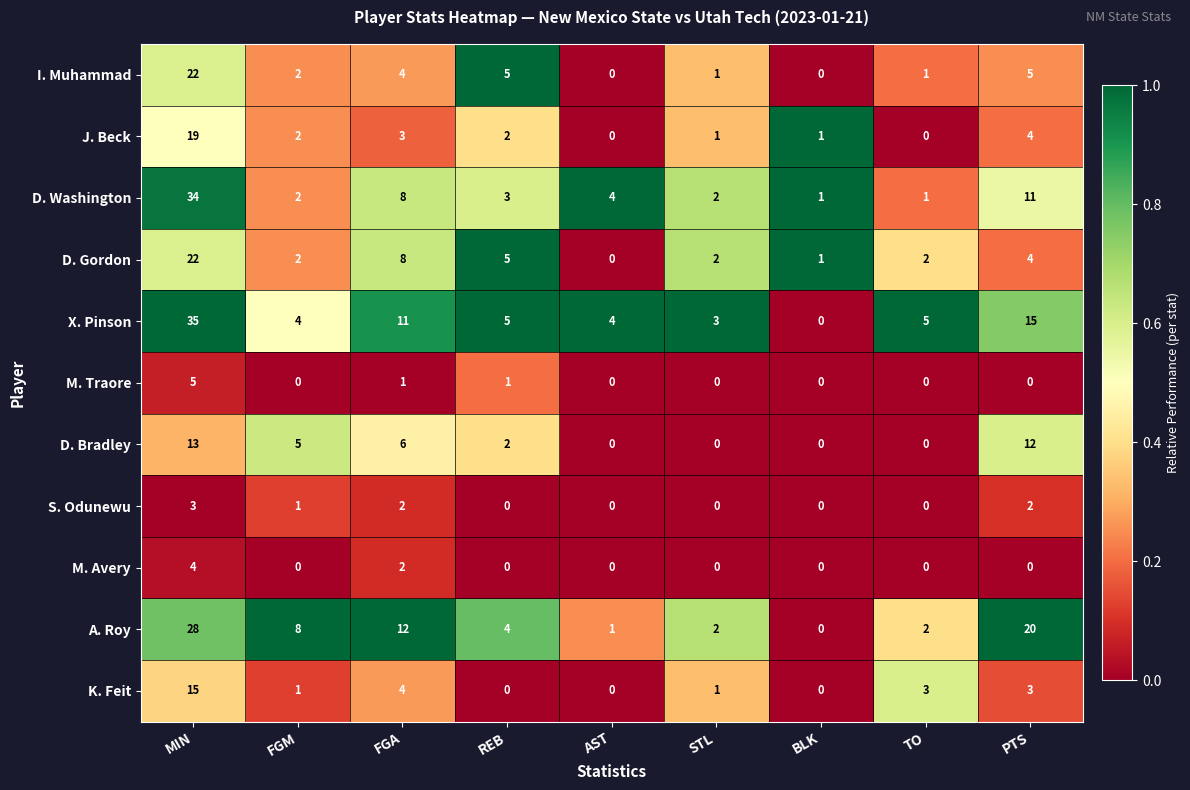

What is the difference between the second highest and minimum values in the D. Washington series?

10